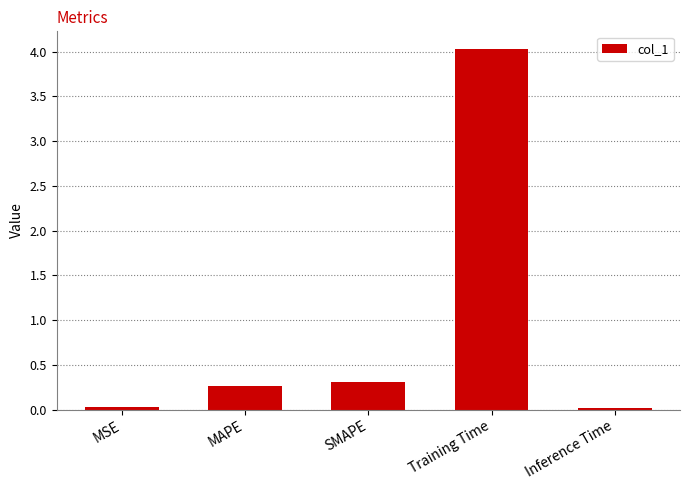

What is the approximate value at SMAPE?

0.3